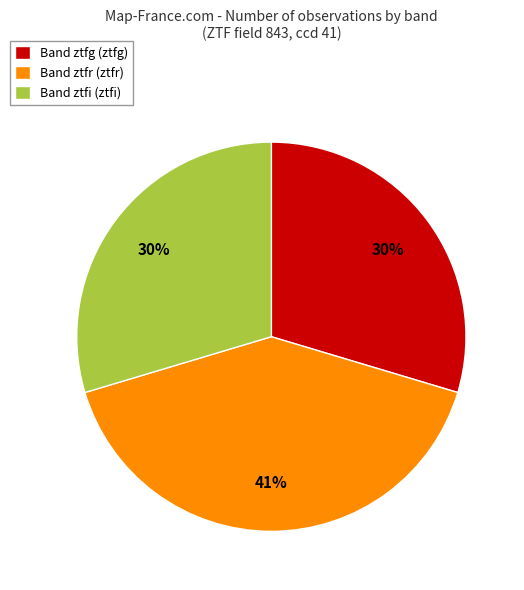

To the nearest percent, what percentage of the pie is Band ztfi (ztfi)?

30%